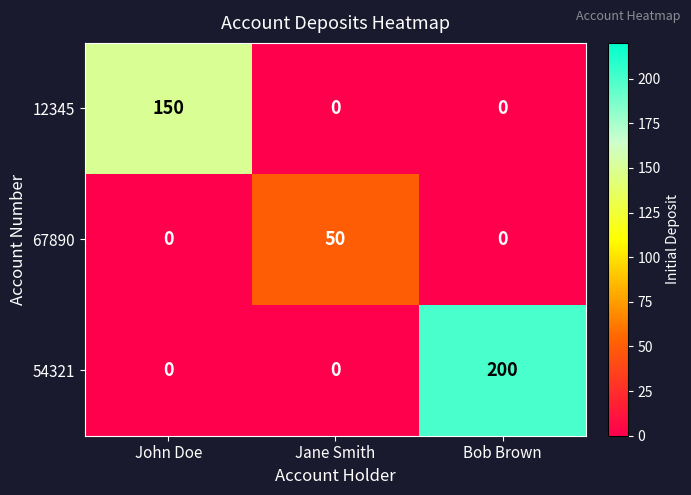

Is the value of 54321 at Bob Brown greater than the value of 12345 at Bob Brown?

Yes